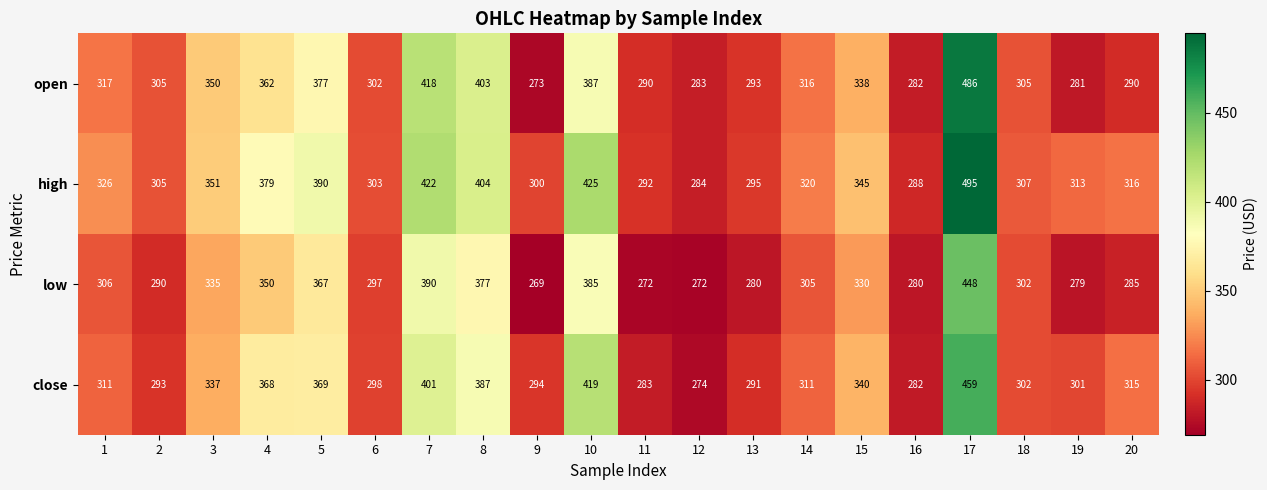

Is the value of high at 5 greater than the value of low at 11?

Yes